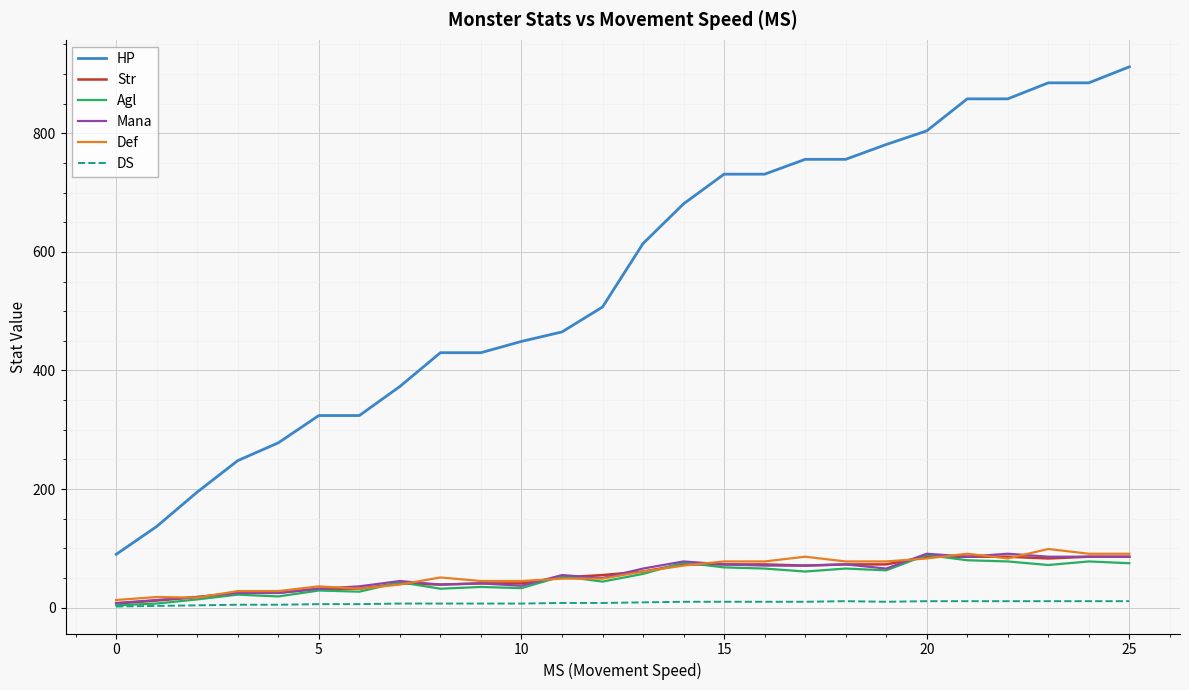

Which series has the widest spread of values?

HP